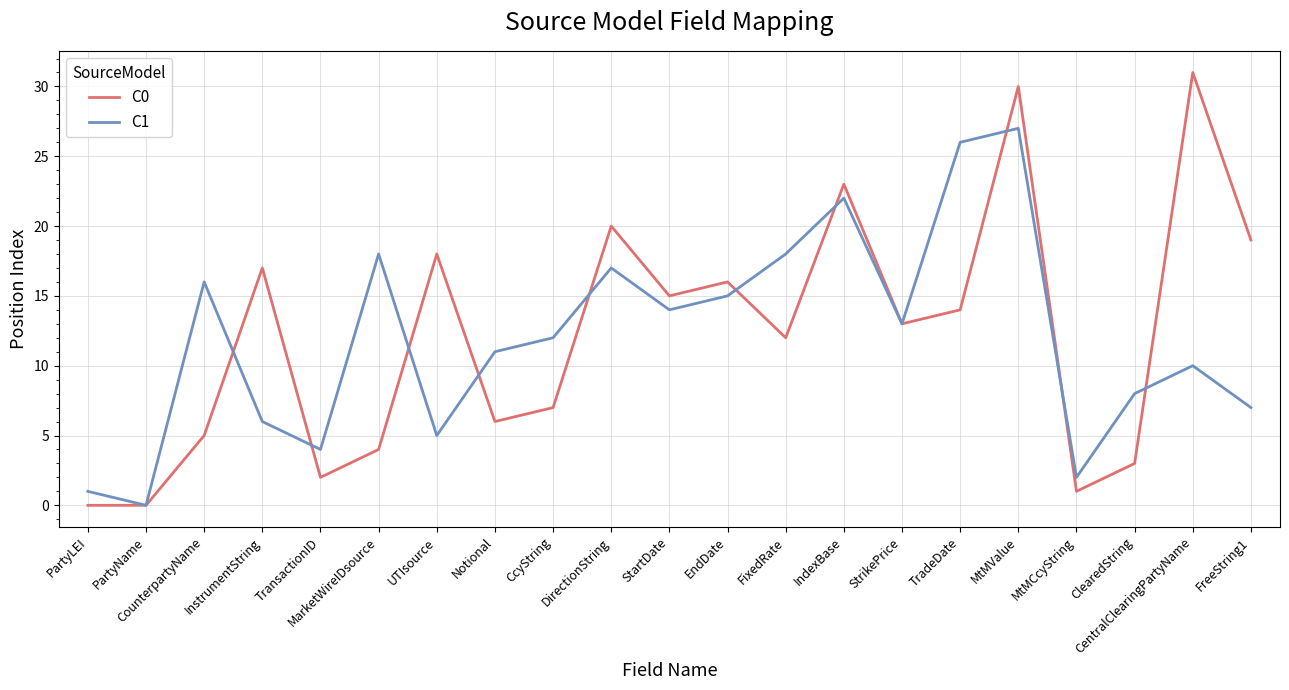

Is the value of C1 at DirectionString greater than the value of C0 at UTIsource?

No